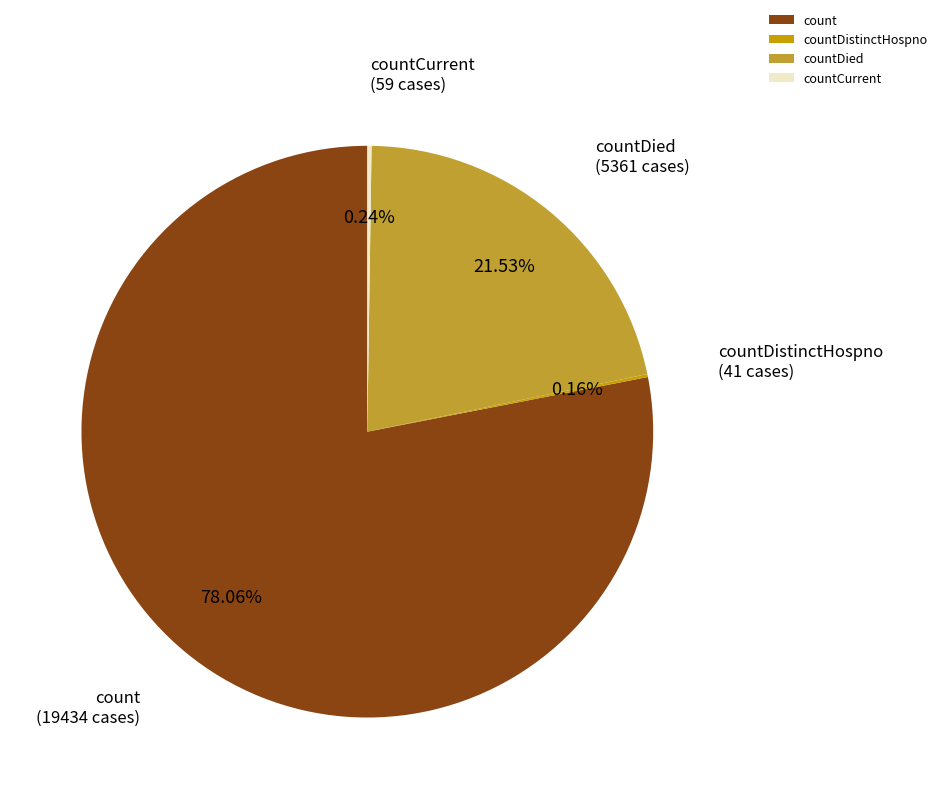

True or false: count accounts for 68% of the total.

False